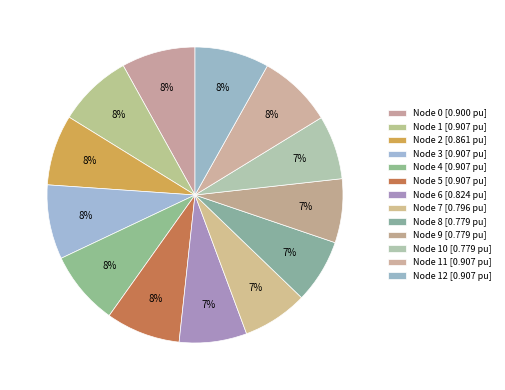

Rank the categories by value from lowest to highest.

9, 10, 8, 7, 6, 2, 0, 12, 11, 3, 4, 5, 1